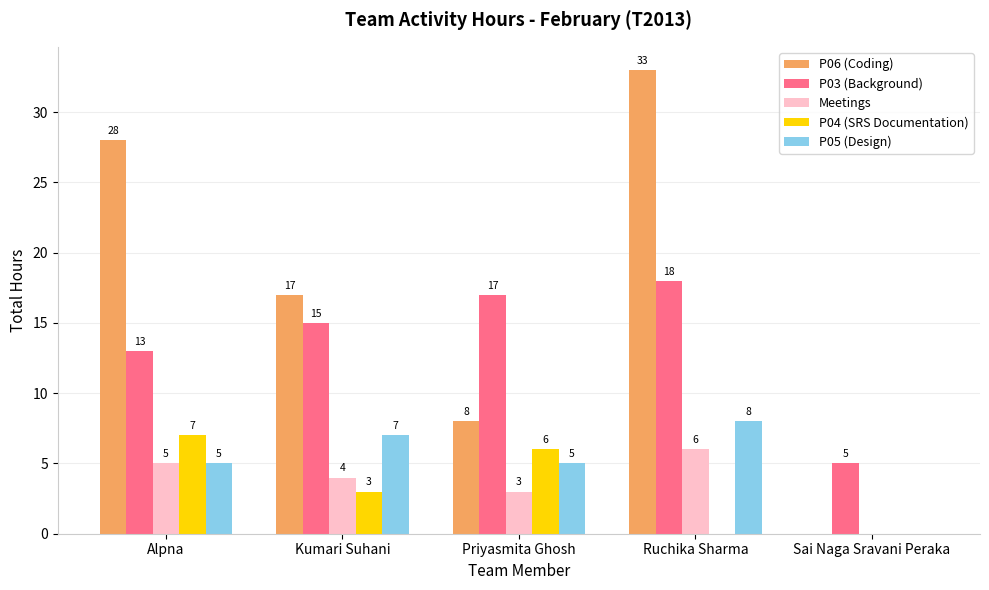

At which category does the chart reach its peak across all series?

Ruchika Sharma